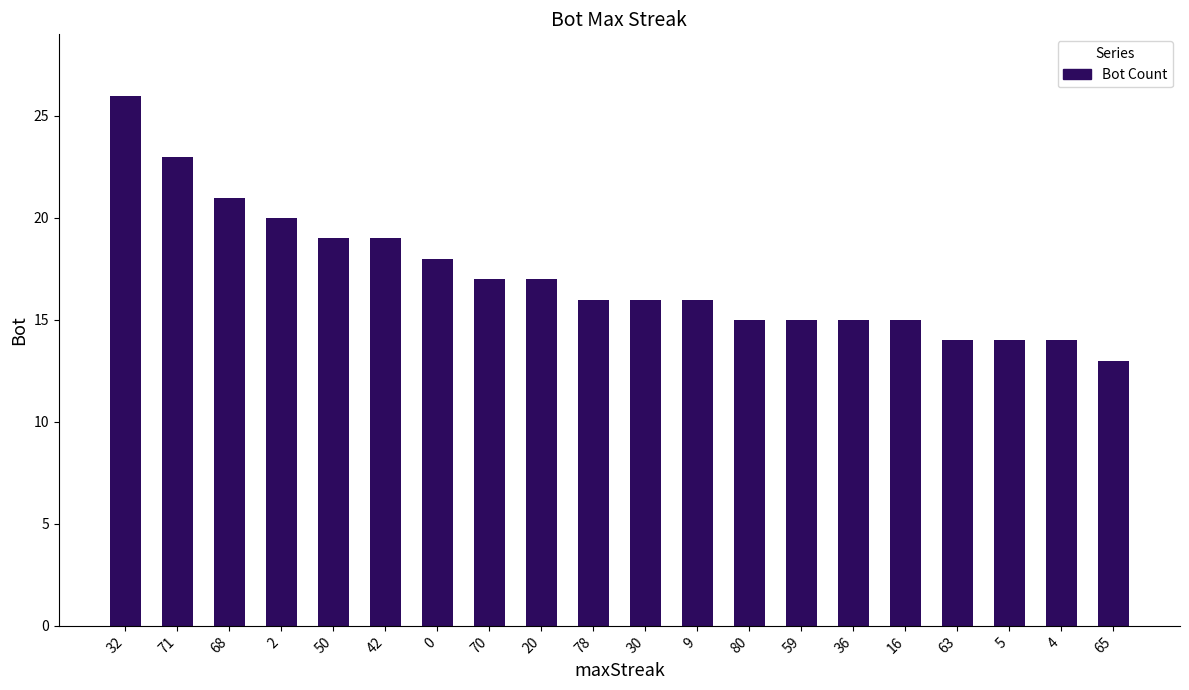

Reading right to left, extract all data points from this chart.

13	14	14	14	15	15	15	15	16	16	16	17	17	18	19	19	20	21	23	26